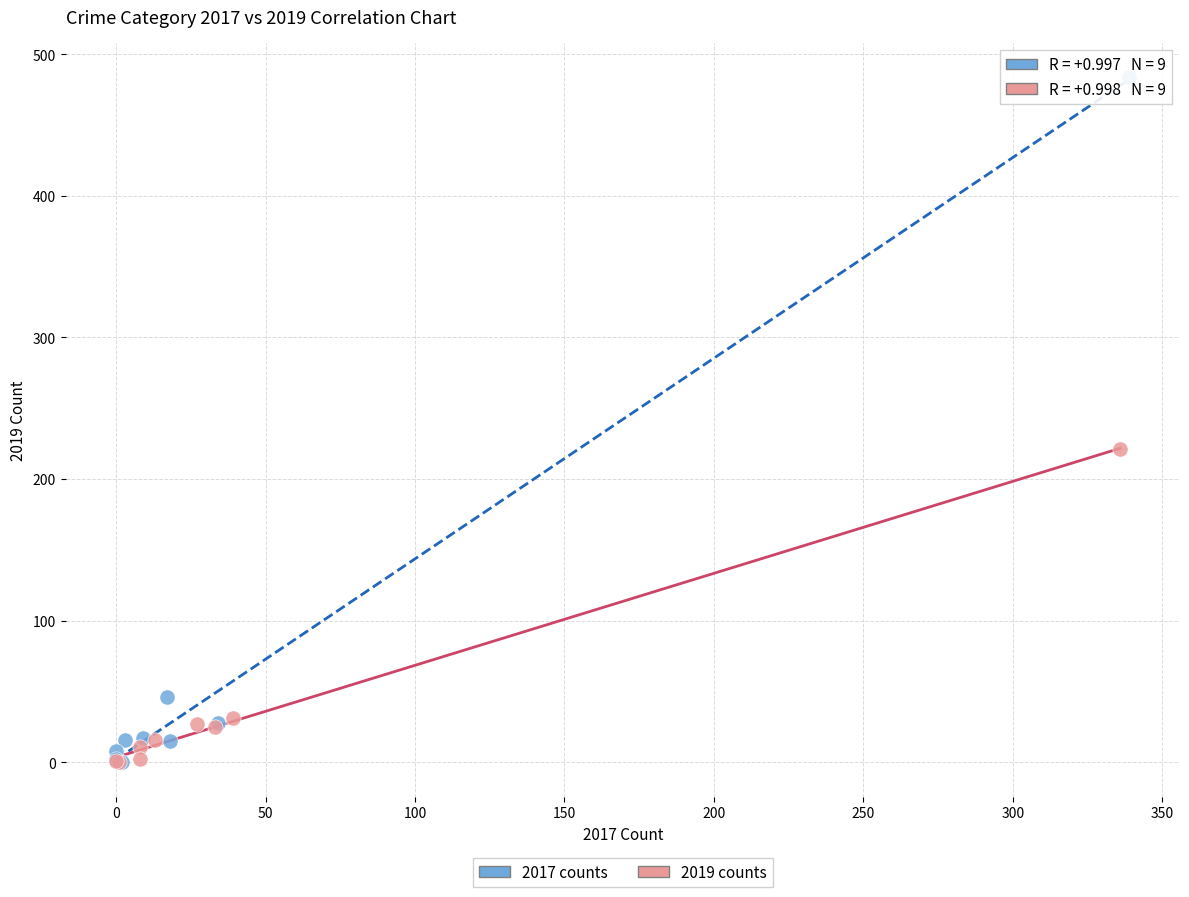

Which series contains the highest Y value?

2017 counts